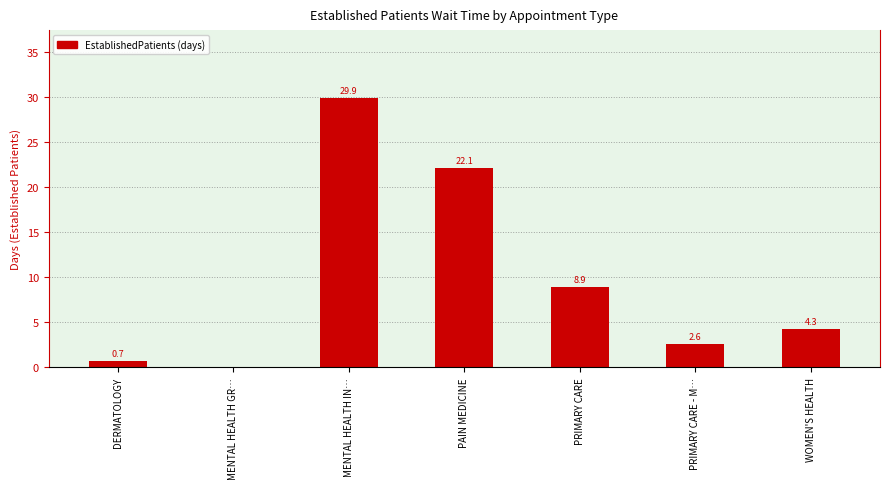

The chart shows a value of 3.8 at PRIMARY CARE. True or false?

False